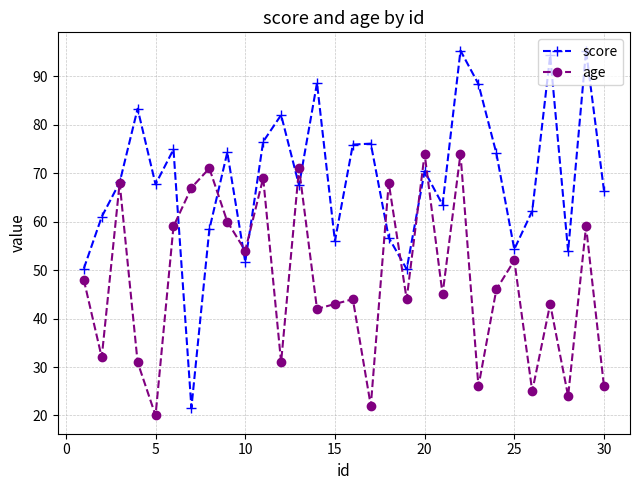

What is the minimum value shown in the chart?

20.0